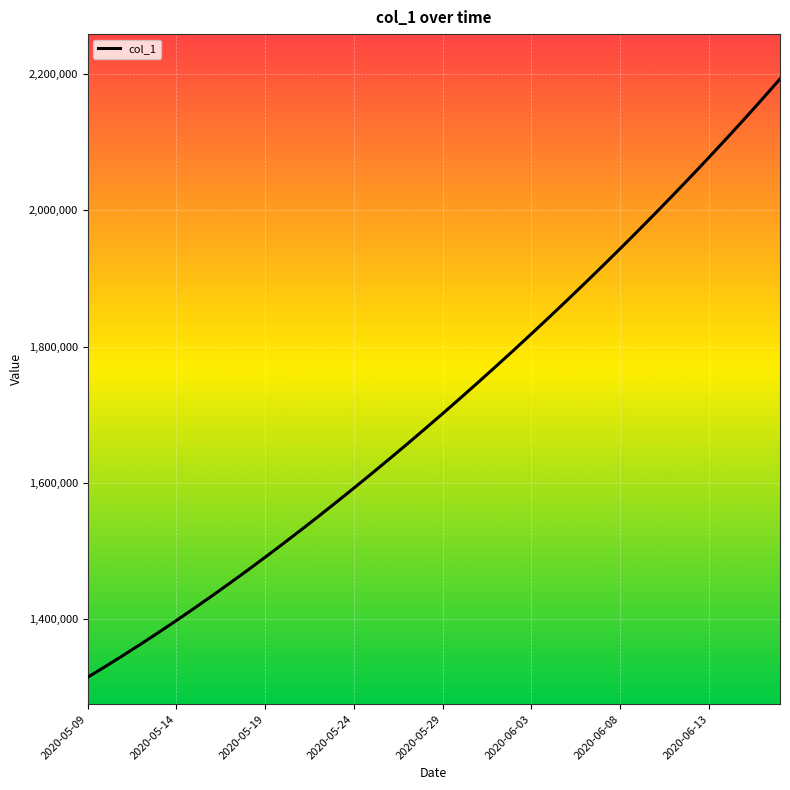

What is the maximum value shown in the chart?

2192554.8